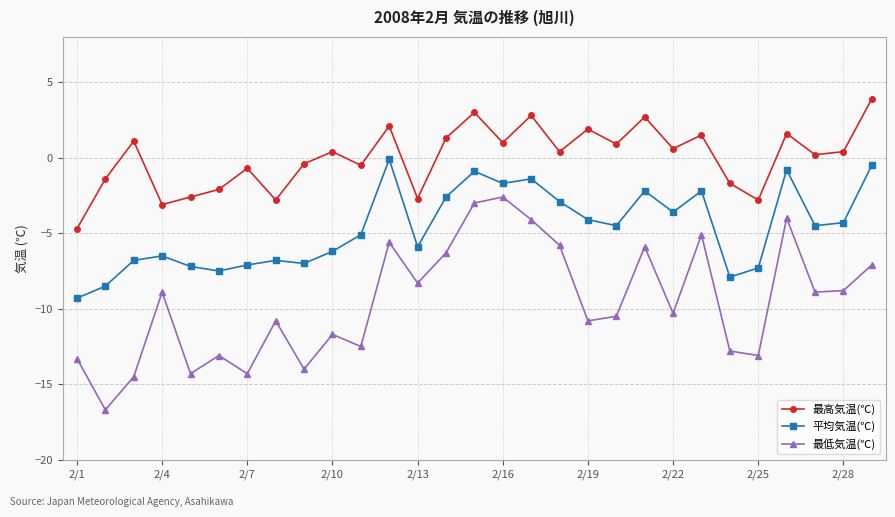

How many distinct data groups are displayed?

3